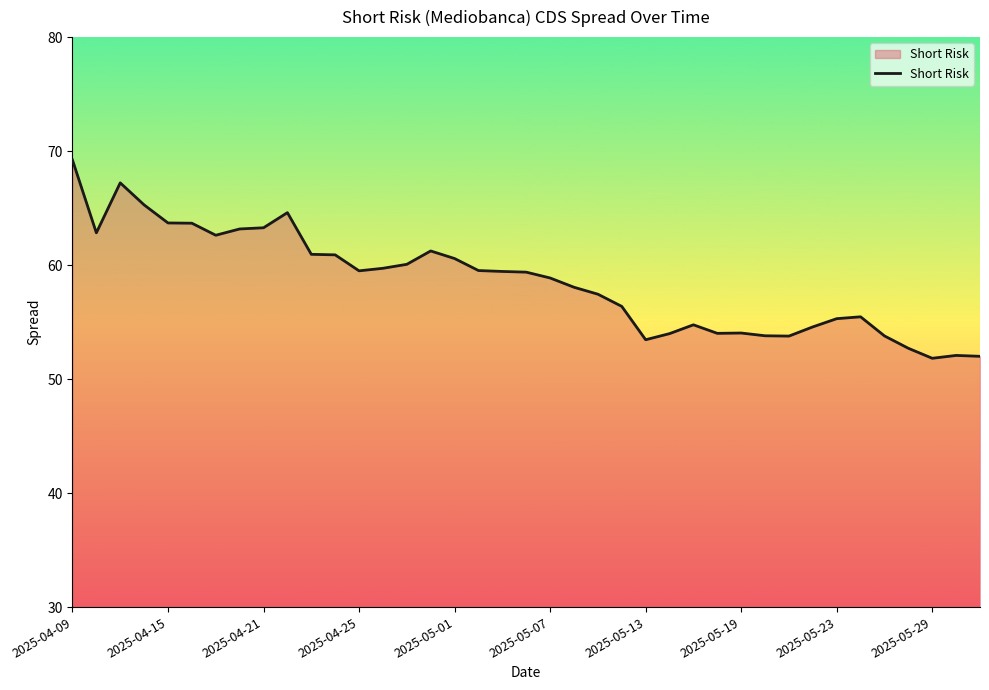

What is the maximum value shown in the chart?

69.2